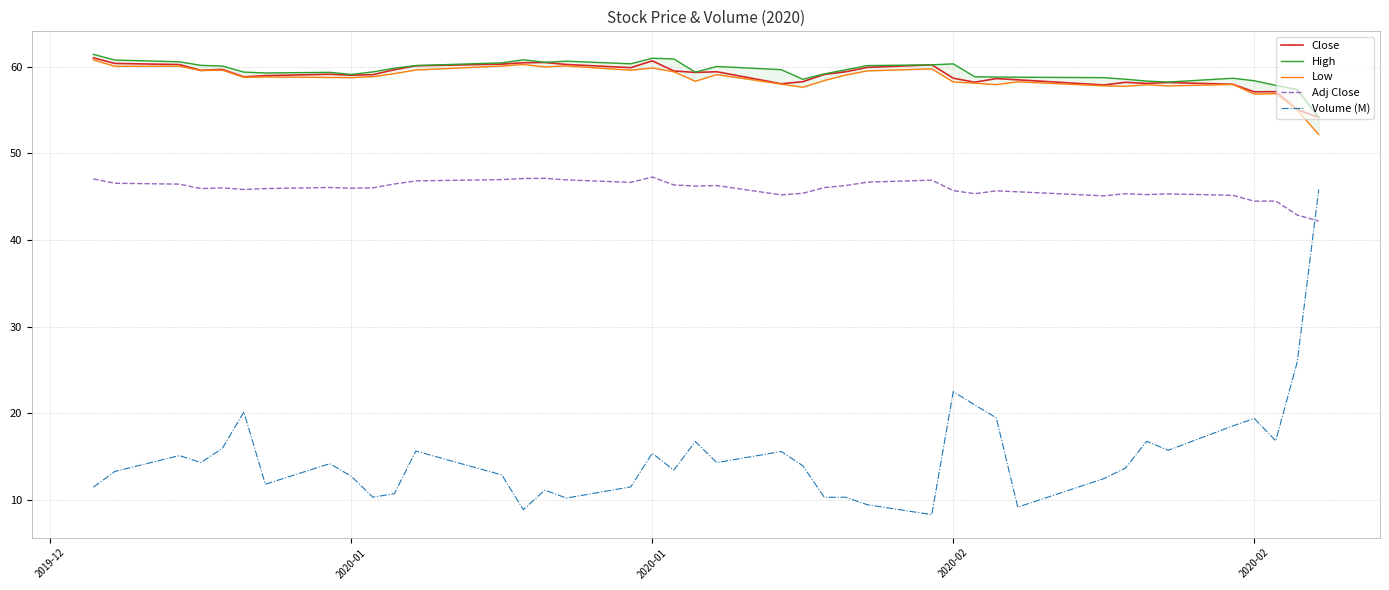

Is it true that Low equals 88.8 at 2020-02?

False